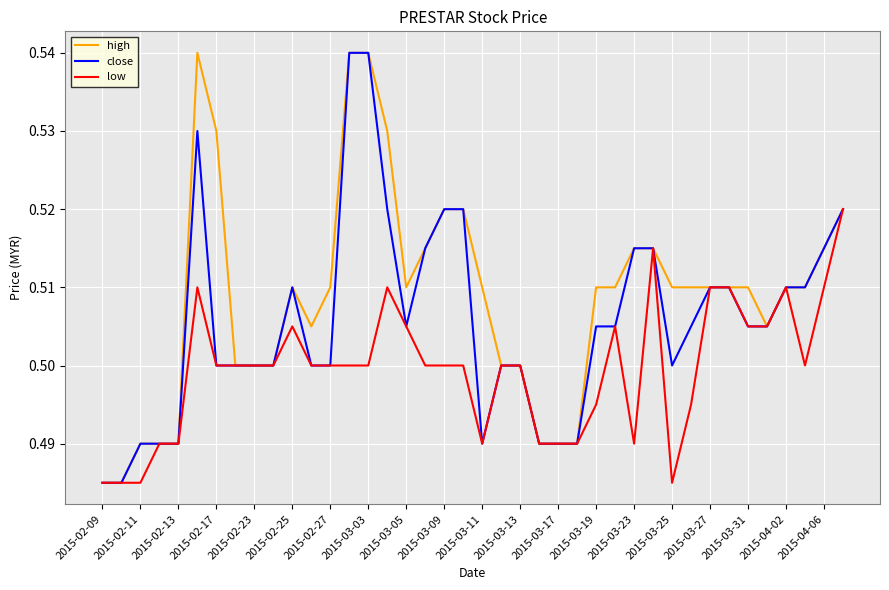

Which series has the largest total across all categories?

high